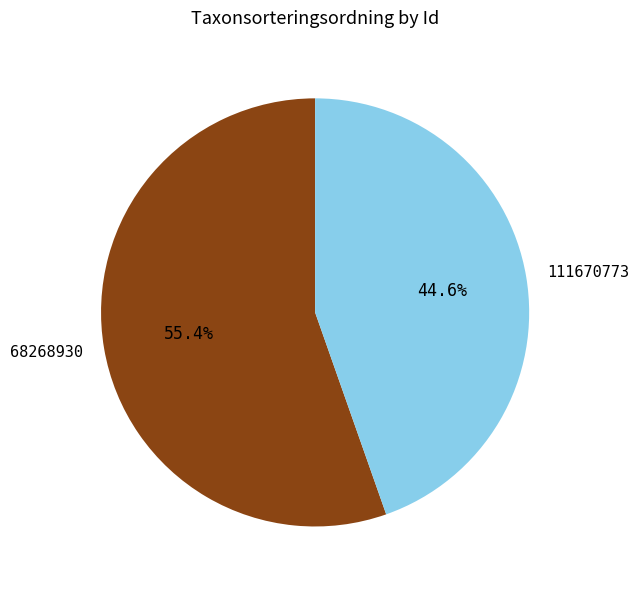

Which slice represents more than half of the pie?

68268930